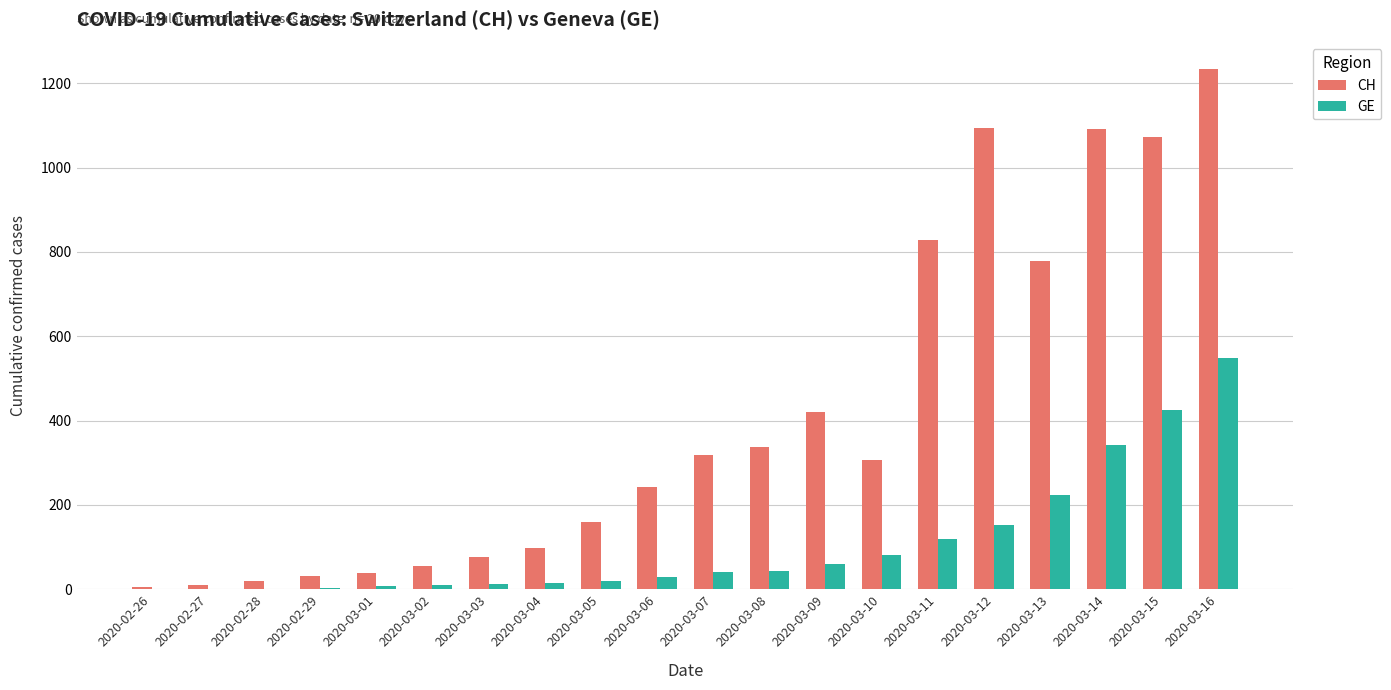

What is the greatest value displayed?

1235